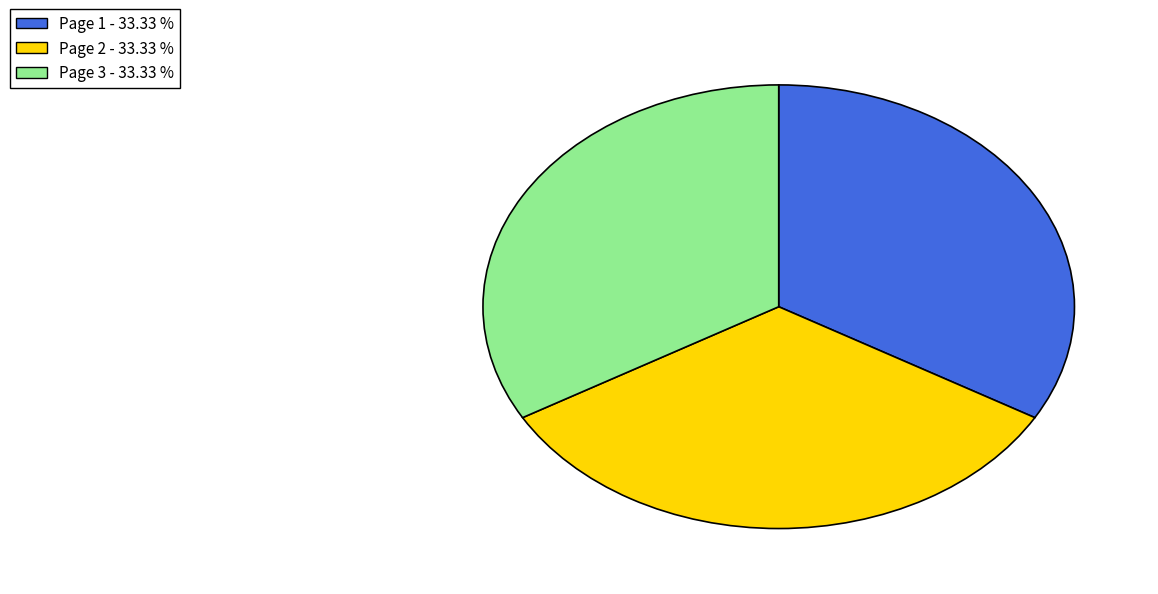

Is there a majority slice in this chart?

No